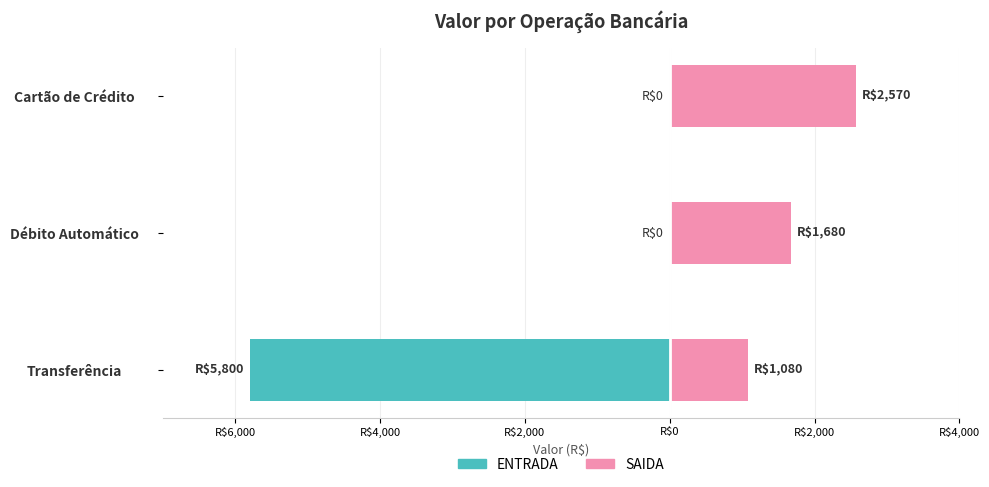

Rank the series at Débito Automático from highest to lowest value.

SAIDA, ENTRADA